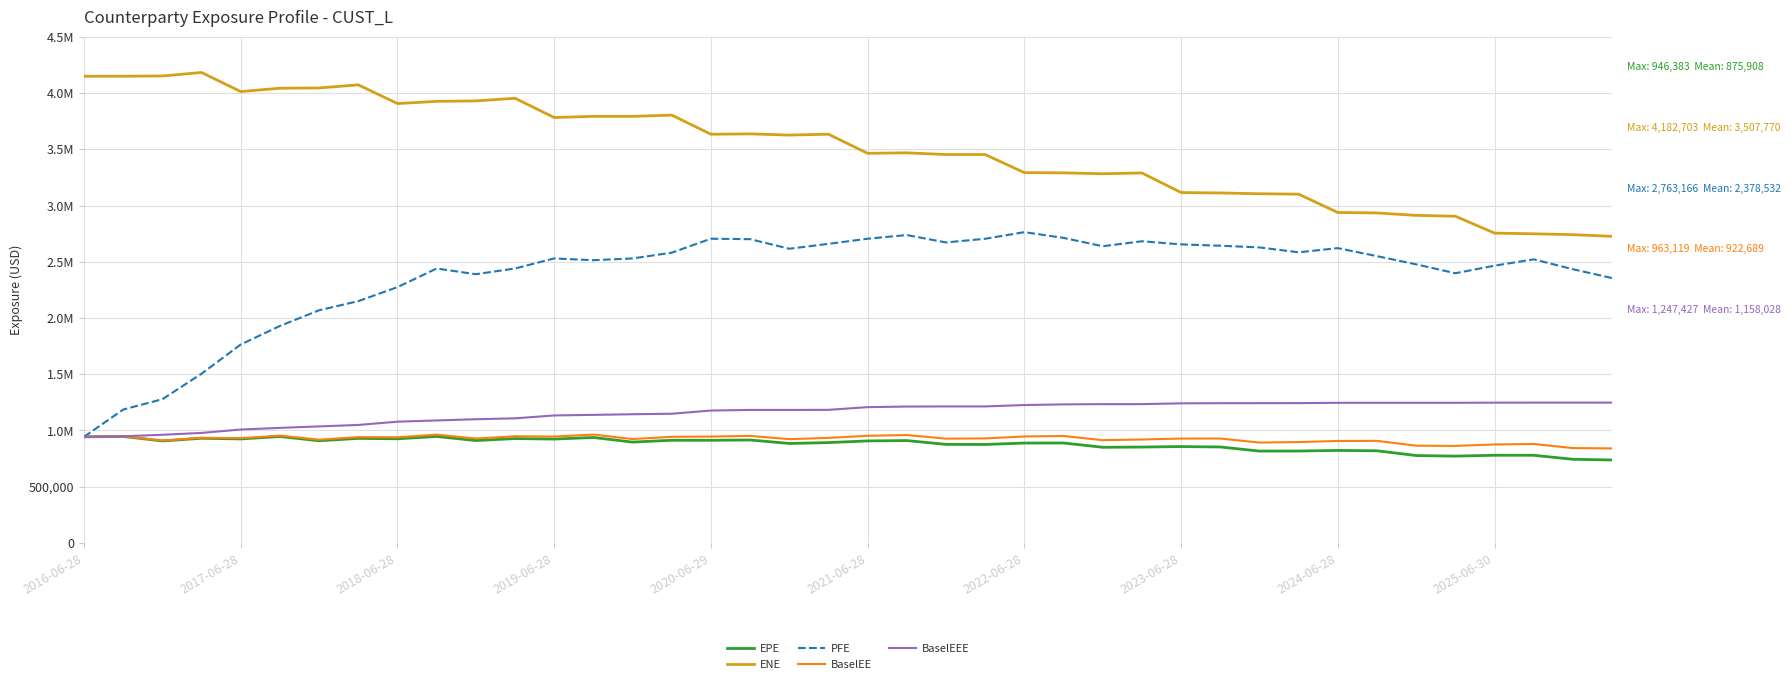

At which label does EPE first exceed 896205?

2016-06-28